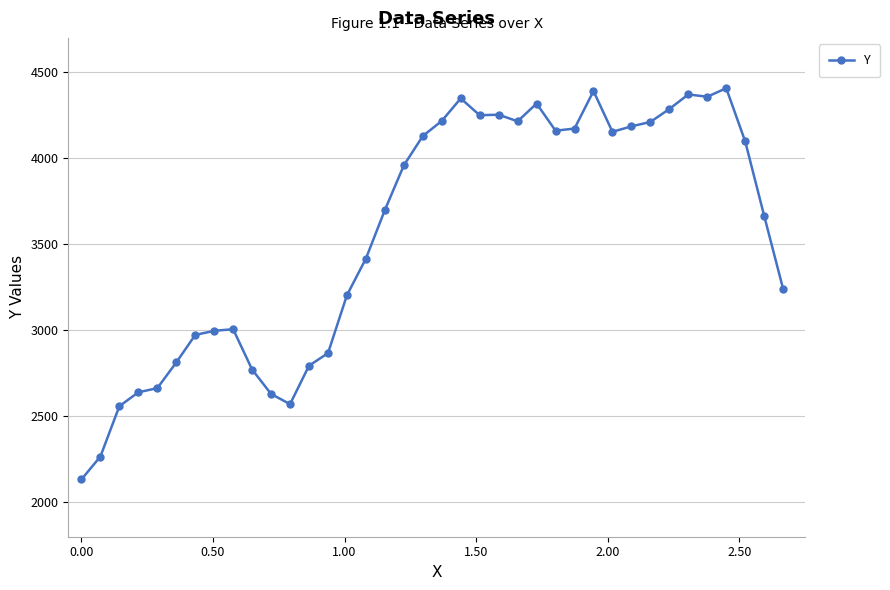

What is the value of the 29th point from the left?

4154.0